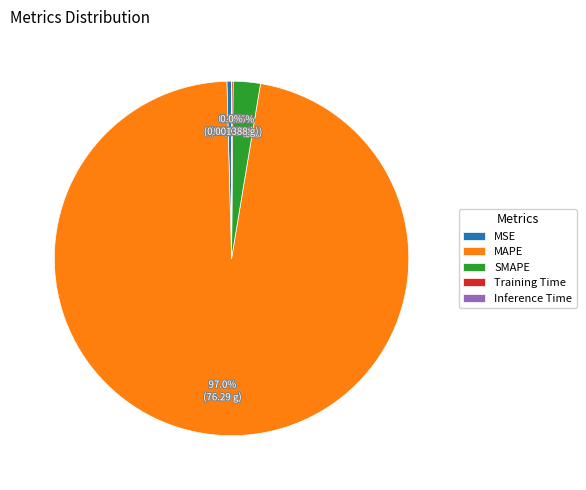

What is the largest slice in the pie chart?

MAPE